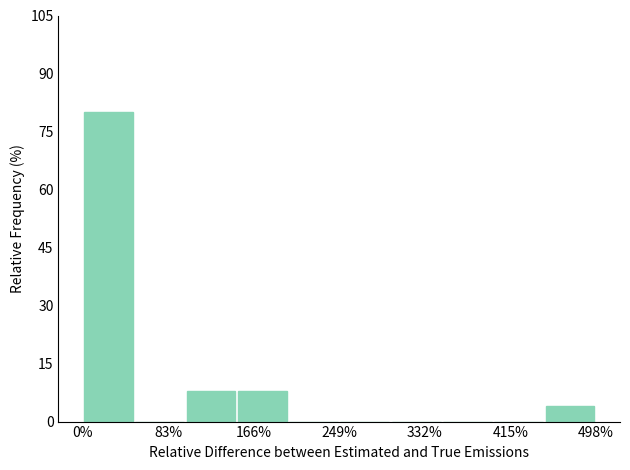

Reading left to right, transcribe this chart: for each bar, give the range it covers on the x-axis and its height. Neither the bar edges nor the heights are printed on the chart, so give them approximately, as read against the axes.

0 to 50: 80
50 to 100: 0
100 to 150: 8
150 to 200: 8
200 to 250: 0
250 to 300: 0
300 to 350: 0
350 to 400: 0
400 to 450: 0
450 to 500: 4